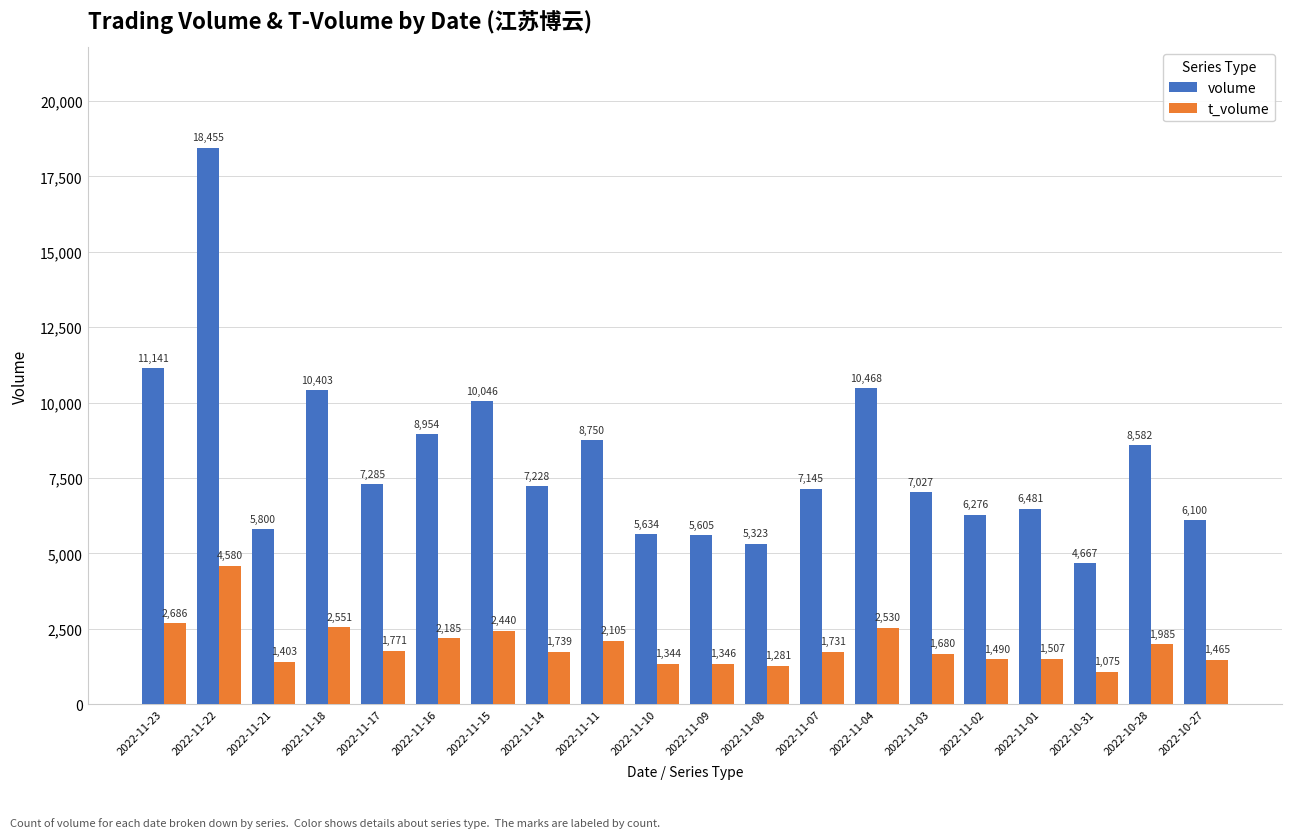

At how many categories does at least one series exceed 6617?

12